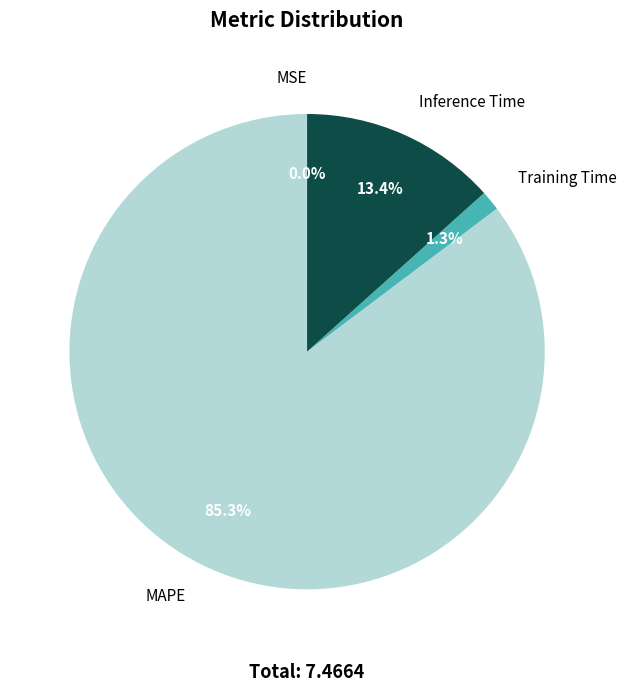

Is there a majority slice in this chart?

Yes